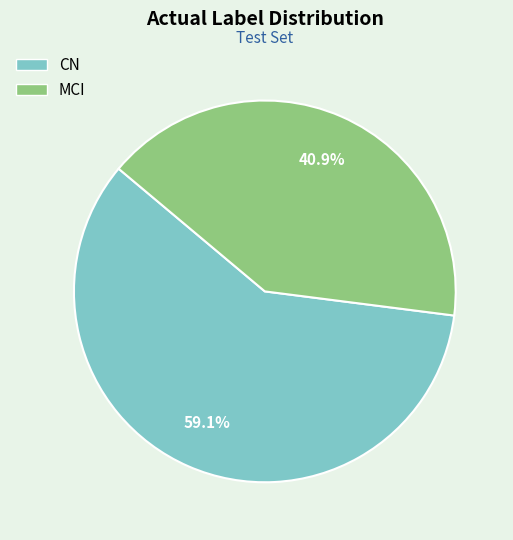

How many segments does this pie chart have?

2